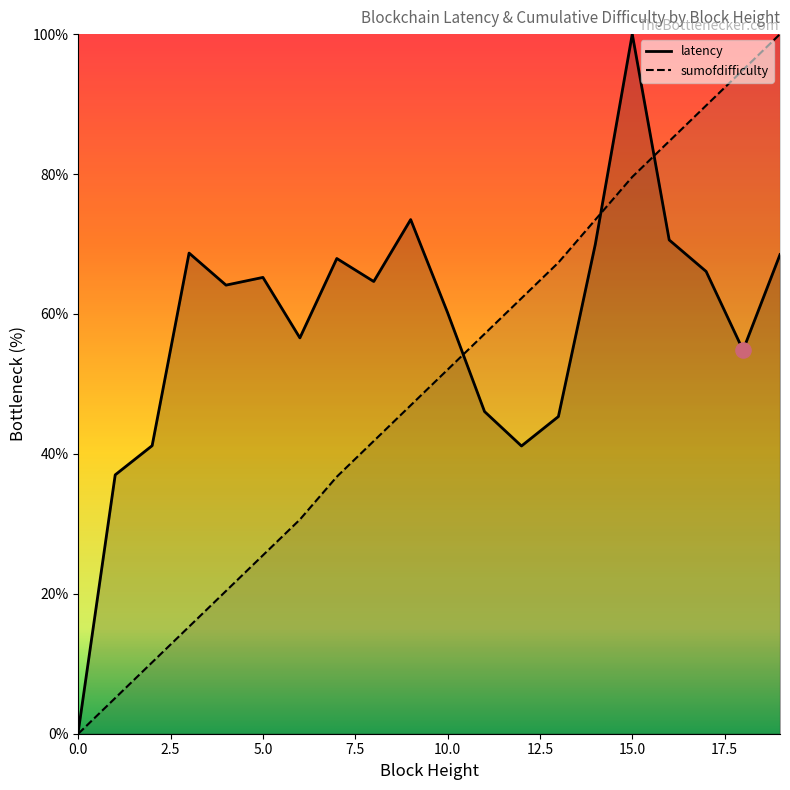

Which series has the largest Y range (max minus min)?

sumofdifficulty